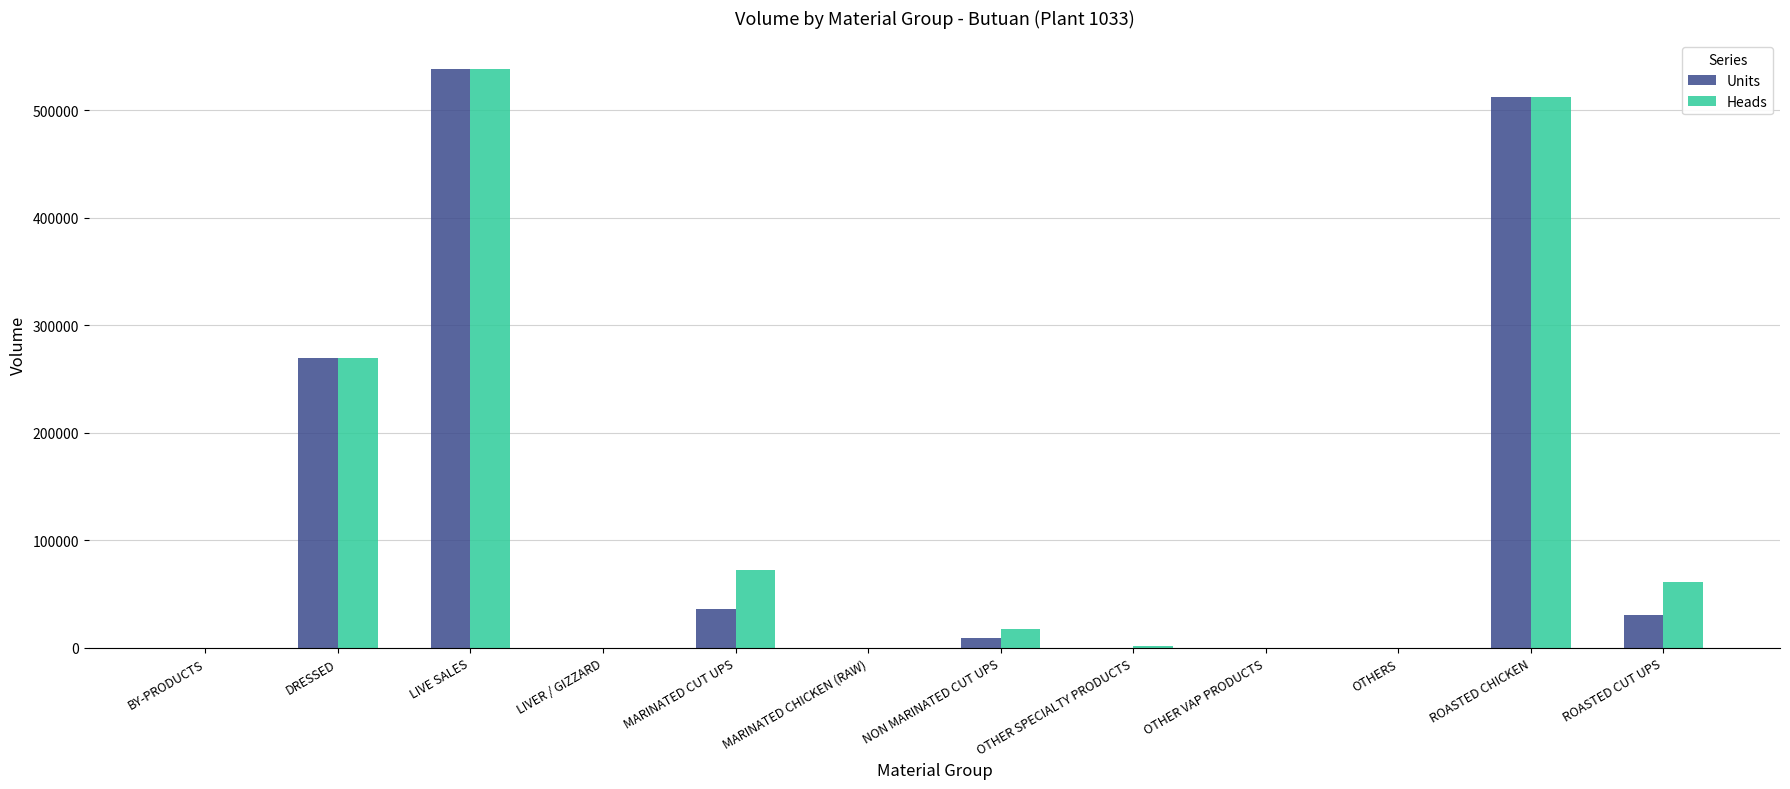

What is the greatest value displayed?

537912.0